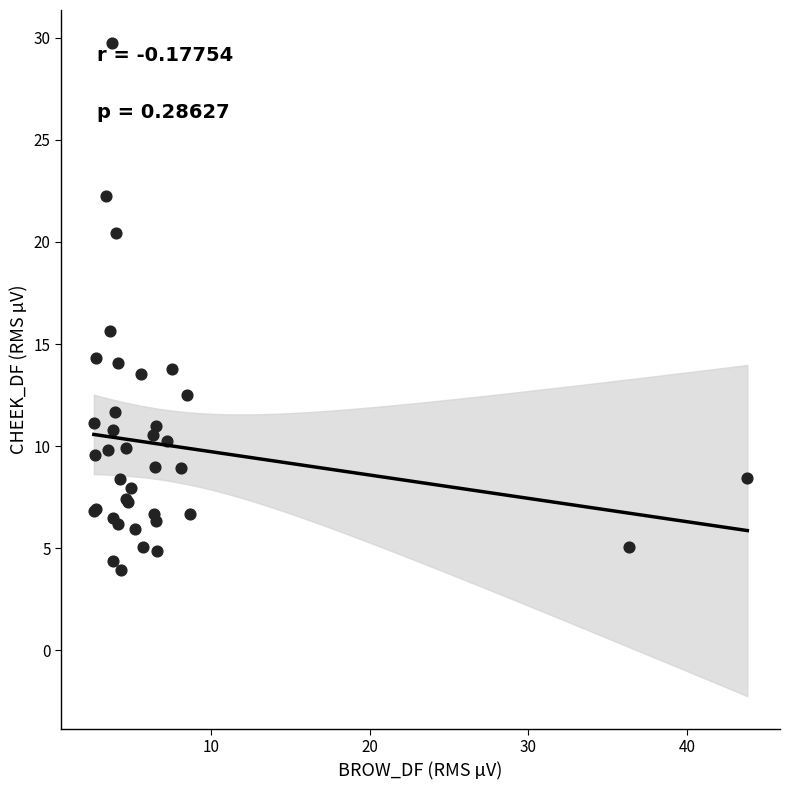

What Y value in the scatter plot is closest to 16?

15.6